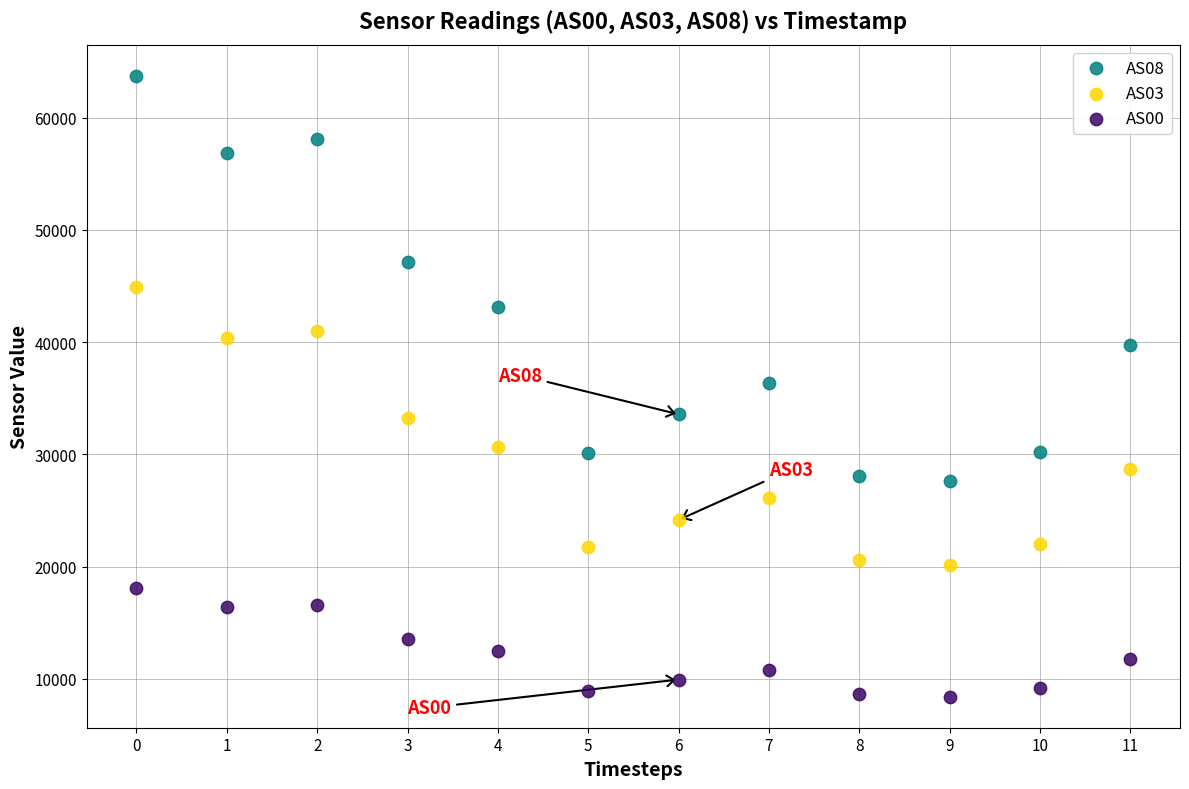

Which series contains the highest Y value?

AS08